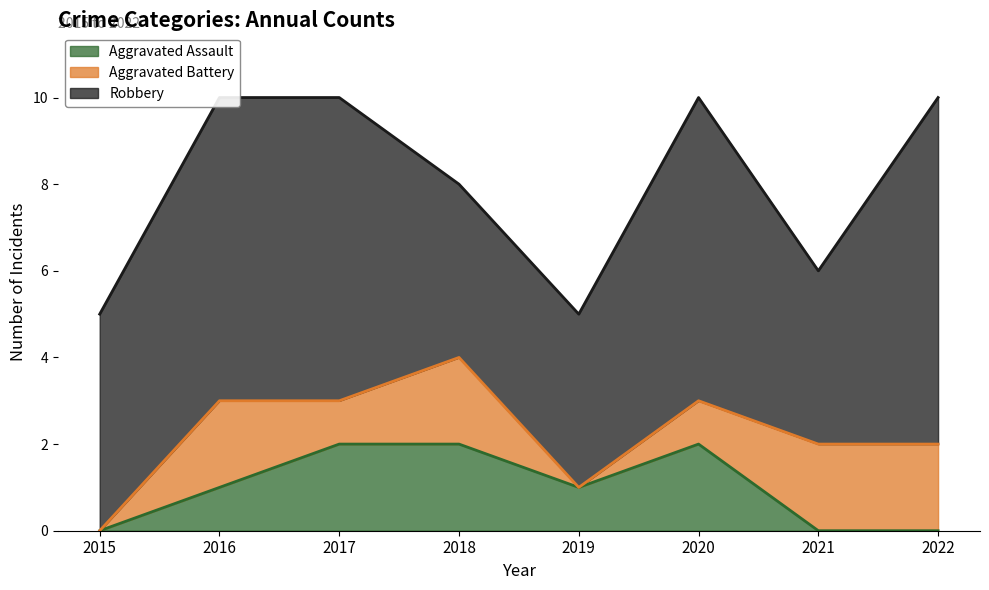

Does the chart display data point markers on the line(s)?

No